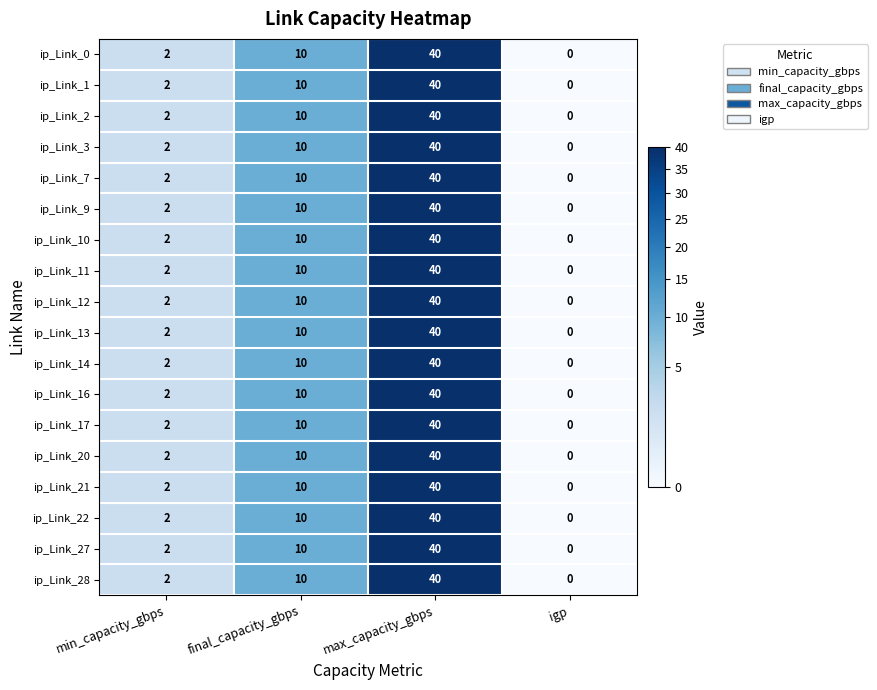

How many data points does each series have?

4